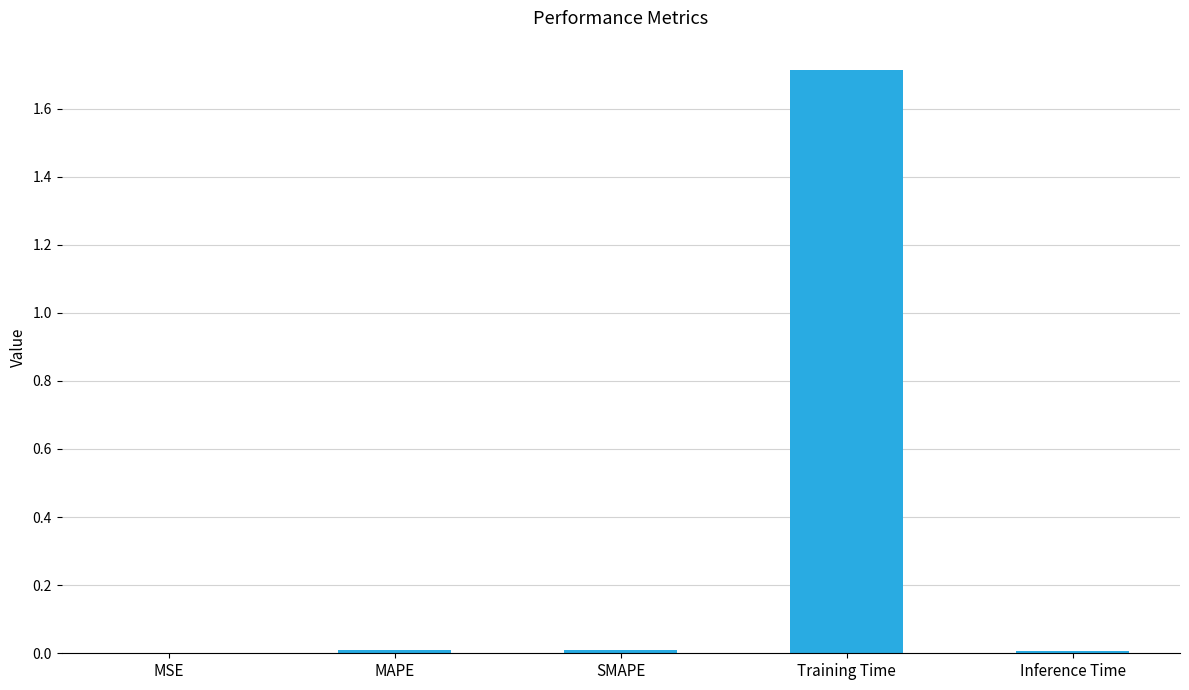

Between Training Time and SMAPE, which is larger?

Training Time